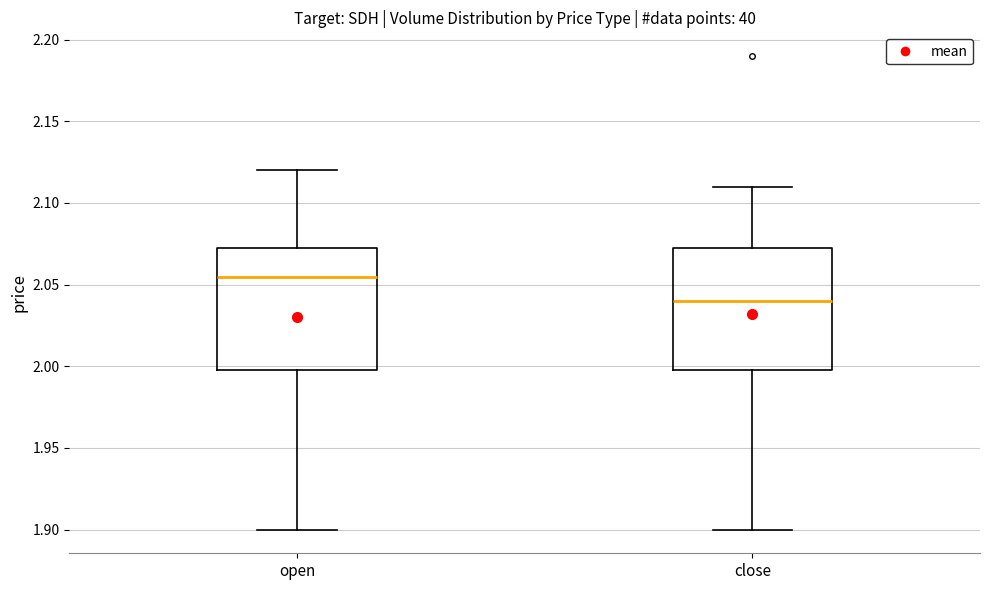

Reading left to right, transcribe this box plot: for each box, give where its median line is, the range the box spans, and where its two whiskers end, as read against the y-axis. The values are not printed on the chart, so give them approximately, as read against the axis.

open: median 2.055, box 2.000 to 2.070, whiskers 1.900 to 2.120
close: median 2.040, box 2.000 to 2.070, whiskers 1.900 to 2.110